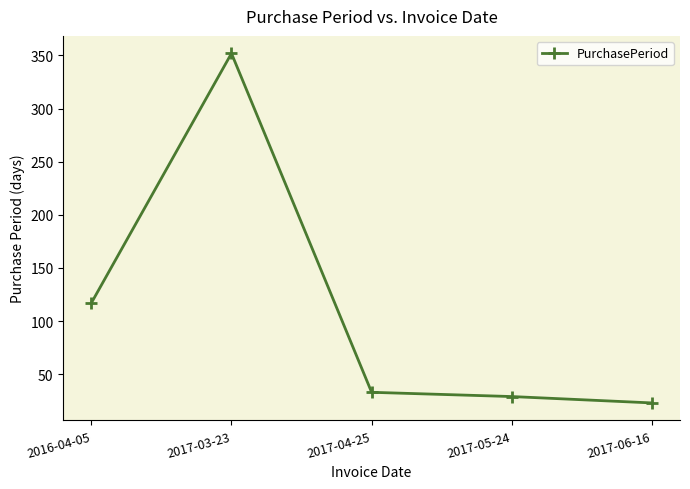

What is the minimum value shown in the chart?

23